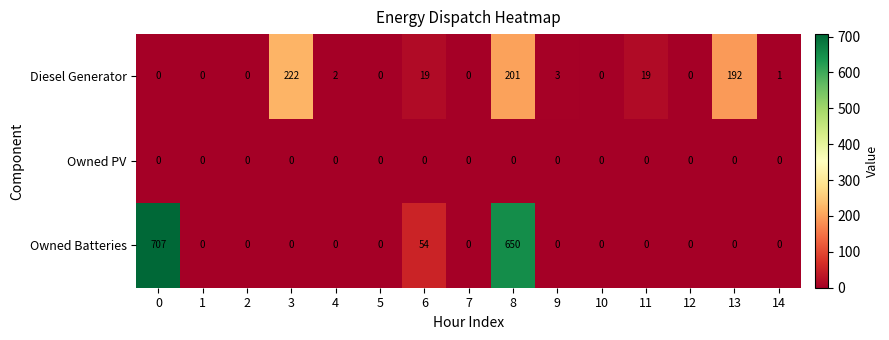

Between 4 and 11, which series saw the biggest shift?

Diesel Generator